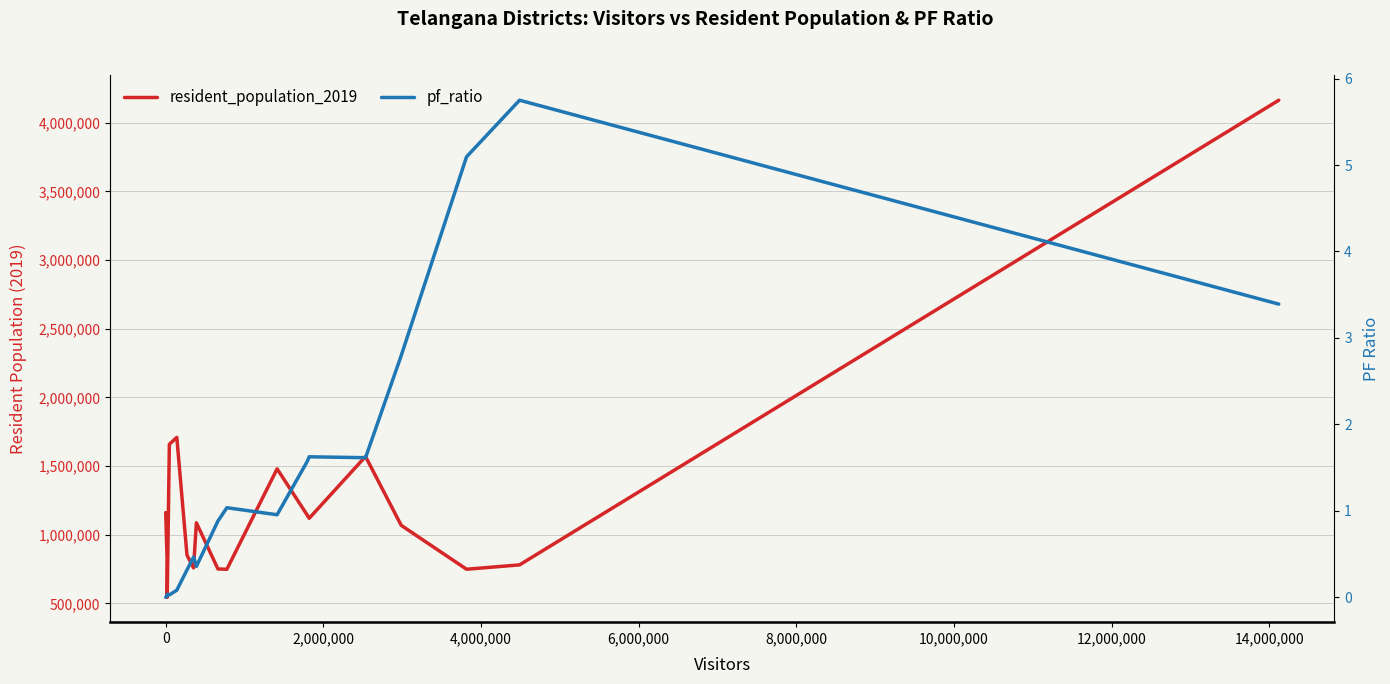

What is the value of the resident_population_2019 point at the 16th from the left?

749146.0